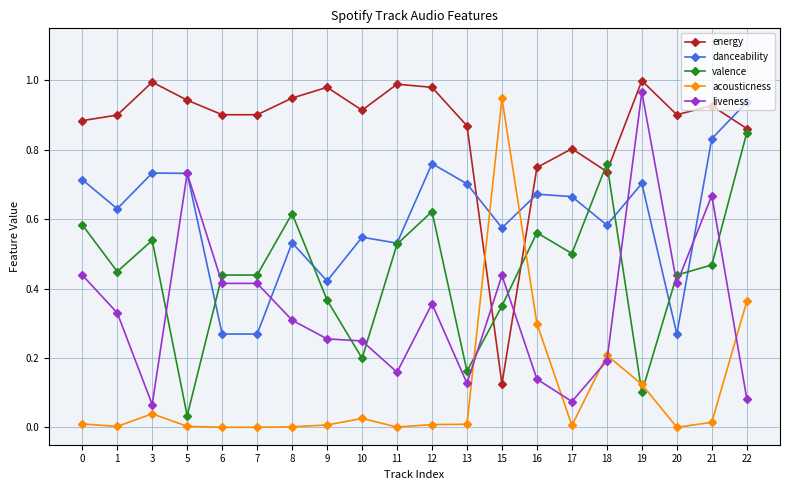

Where is energy nearest to the value 0?

15